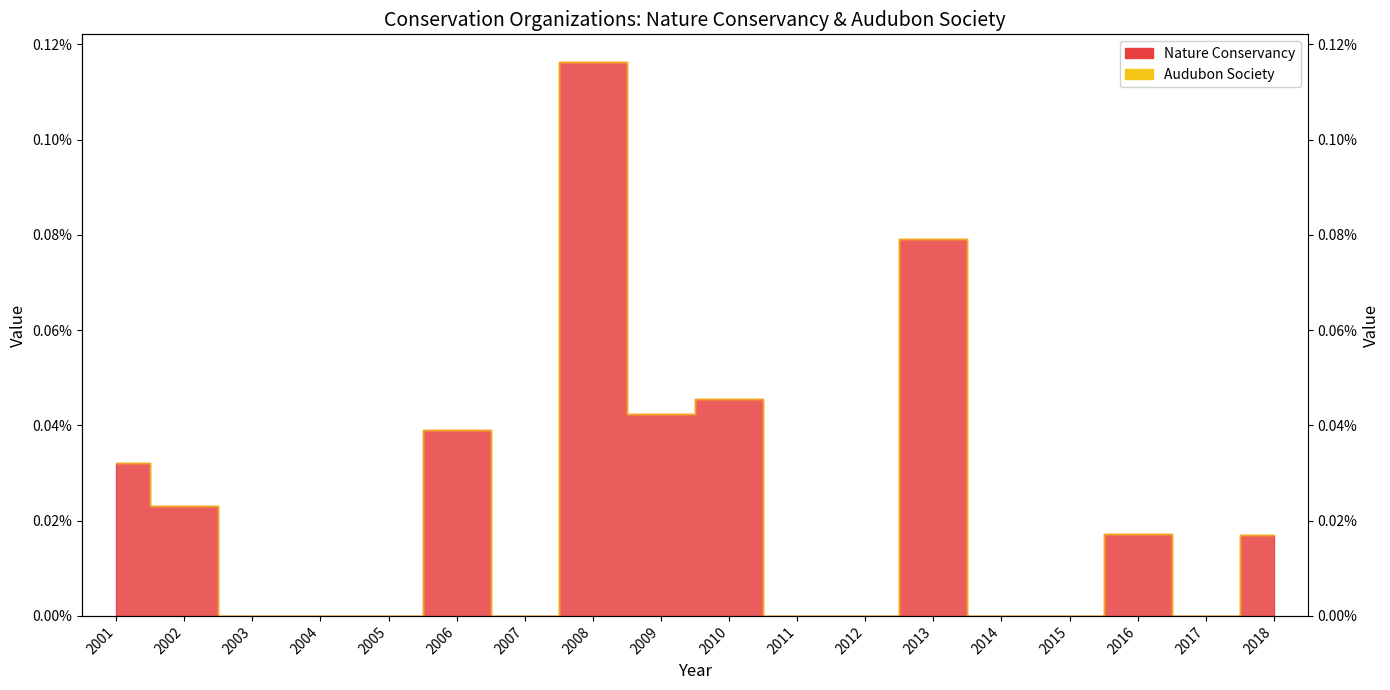

The chart shows a value of 0.0 at 2018. True or false?

True